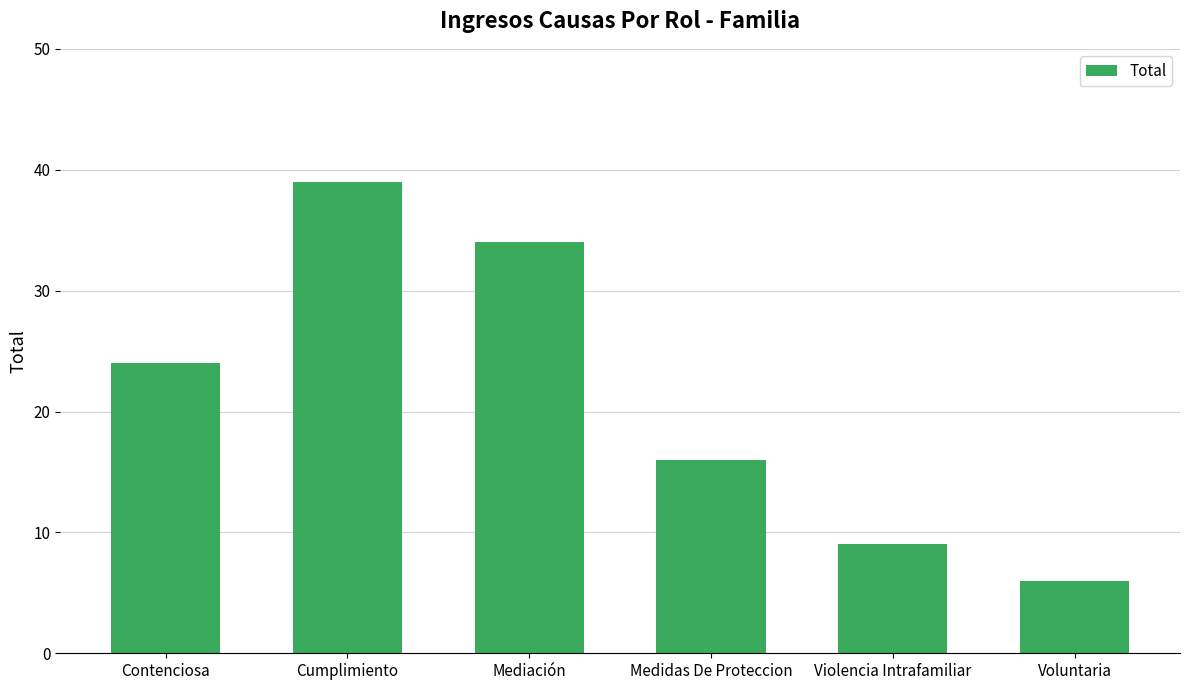

Which has a higher value, Violencia Intrafamiliar or Mediación?

Mediación